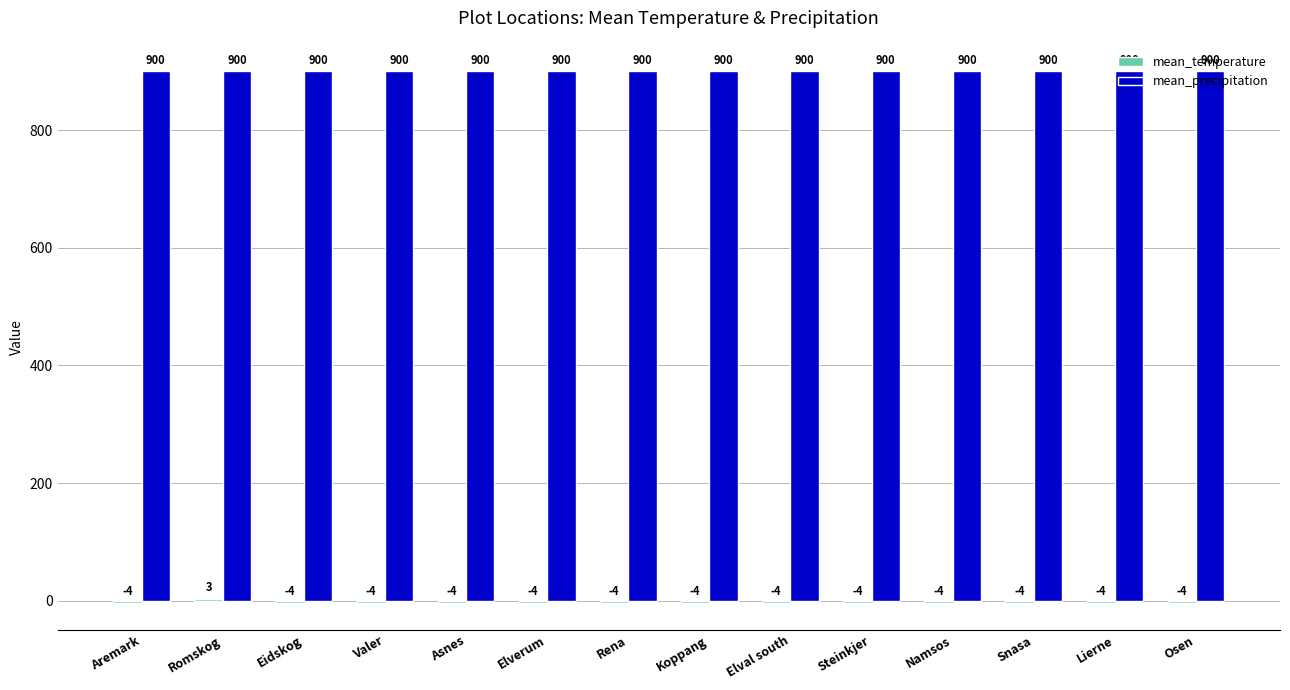

What is the difference between the highest and lowest values at Eidskog?

904